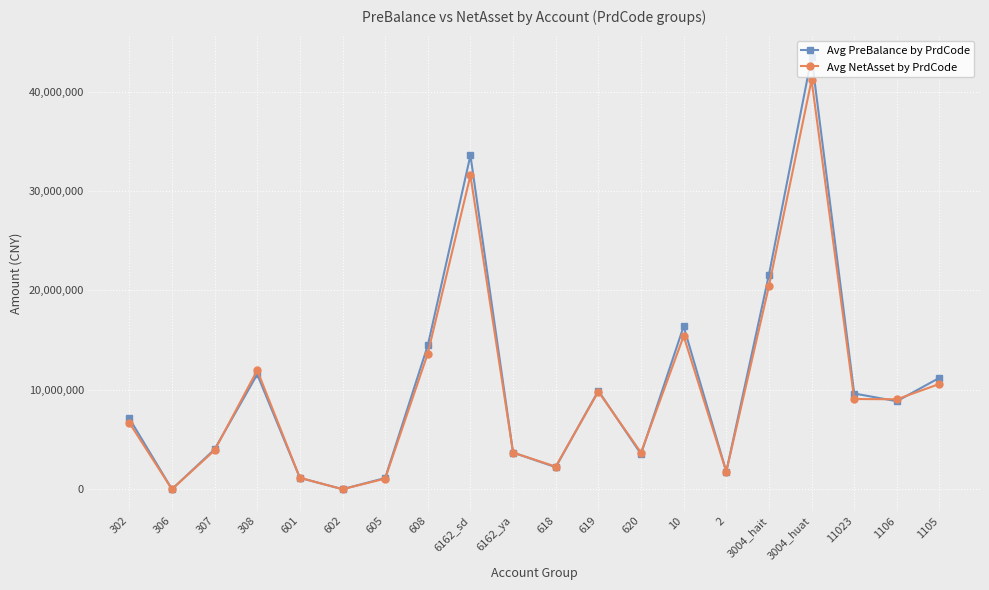

Where does the Avg NetAsset by PrdCode series first go above 9047565?

308